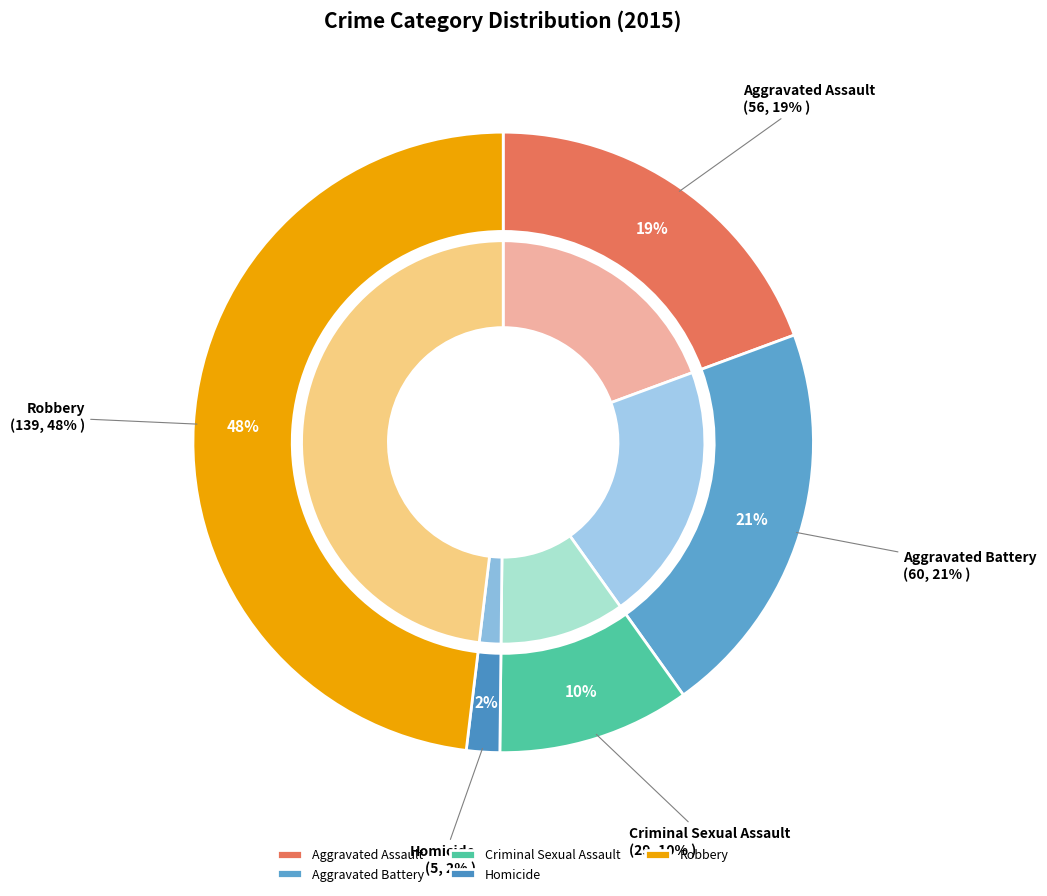

Does Robbery represent more than half of the total?

No